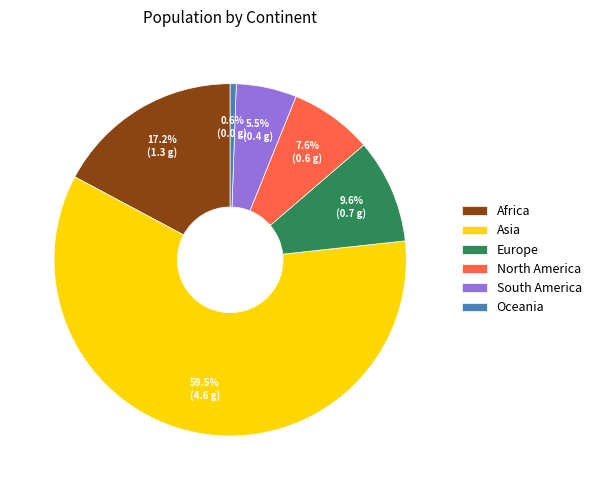

Rank the categories by value from highest to lowest.

Asia, Africa, Europe, North America, South America, Oceania